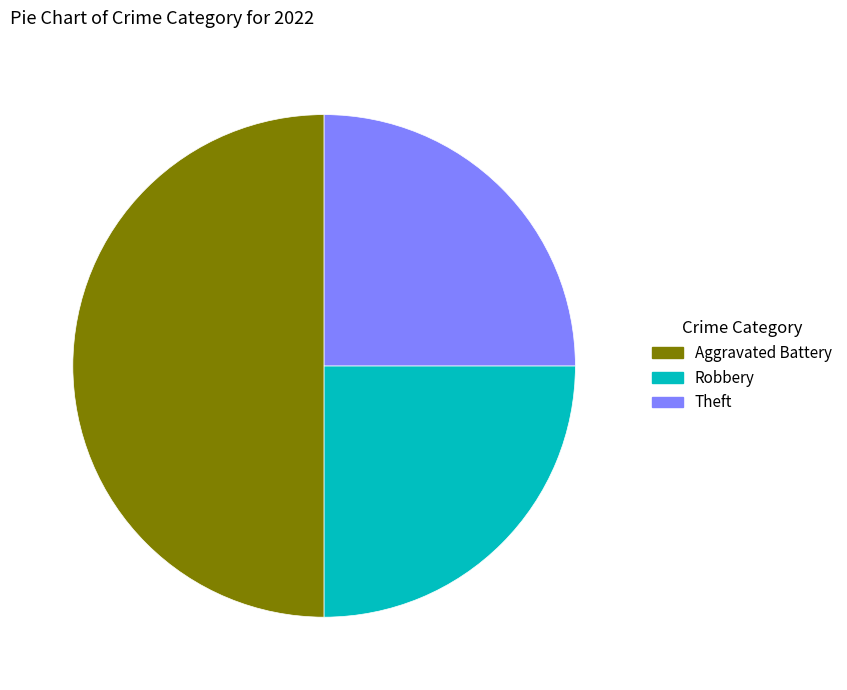

Is there a majority slice in this chart?

No